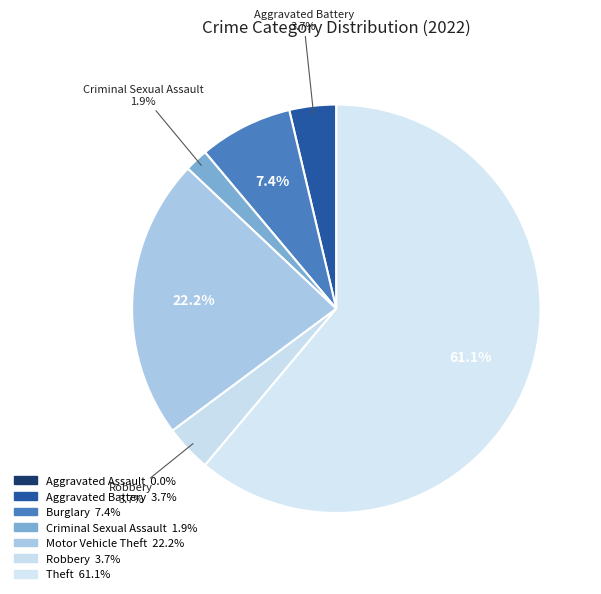

Count the number of slices in the pie.

7